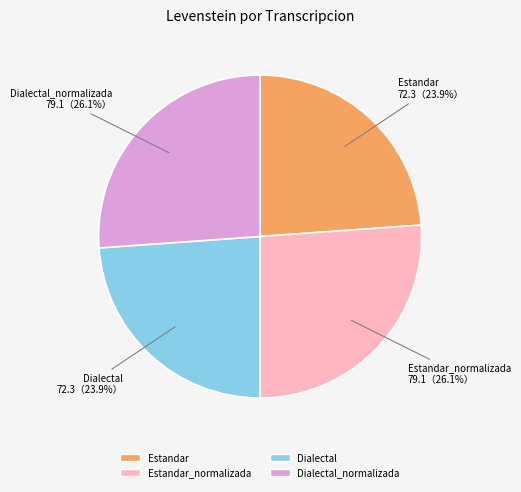

Is it true that Estandar is 24% of the pie?

True